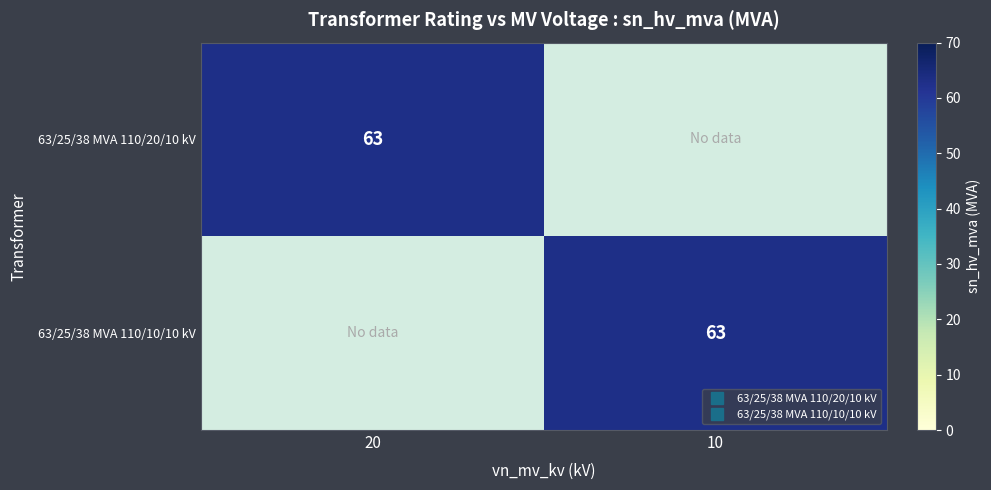

List the labels in order of 63/25/38 MVA 110/10/10 kV value, smallest first.

20, 10